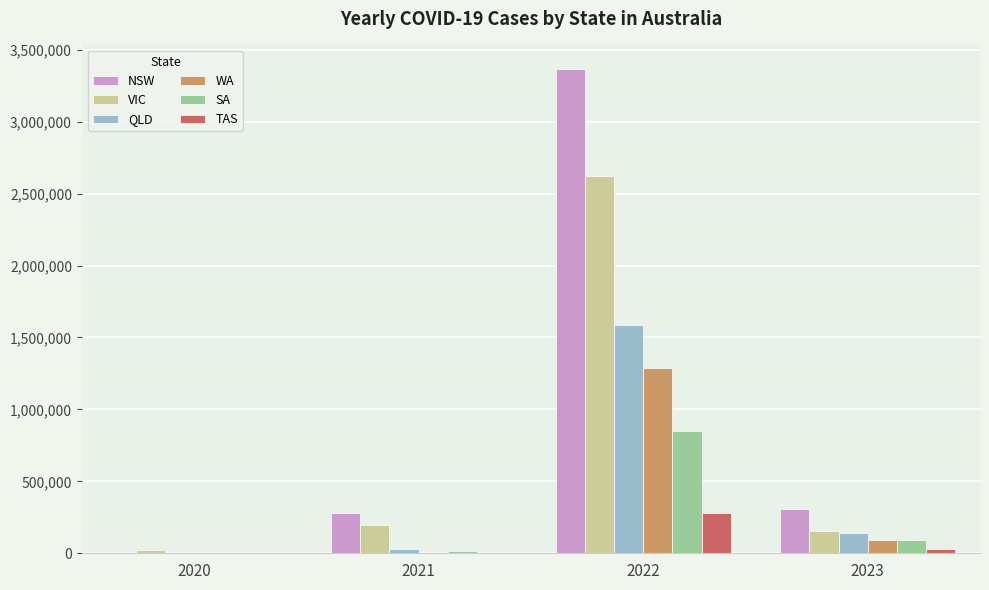

Which series has the largest total across all categories?

NSW